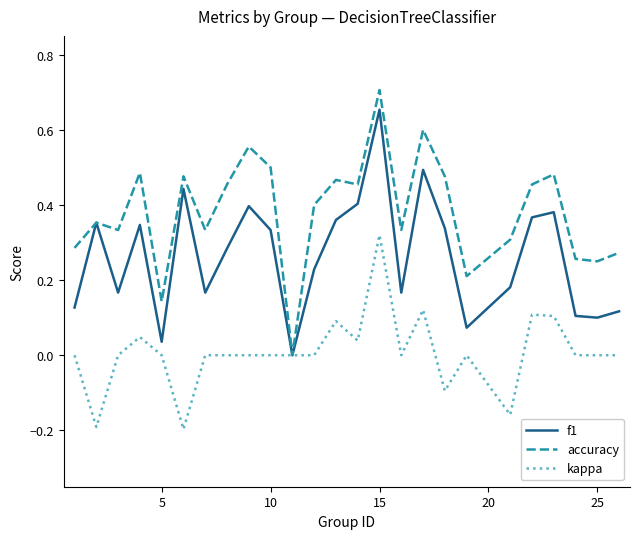

Which series has the largest total across all categories?

accuracy